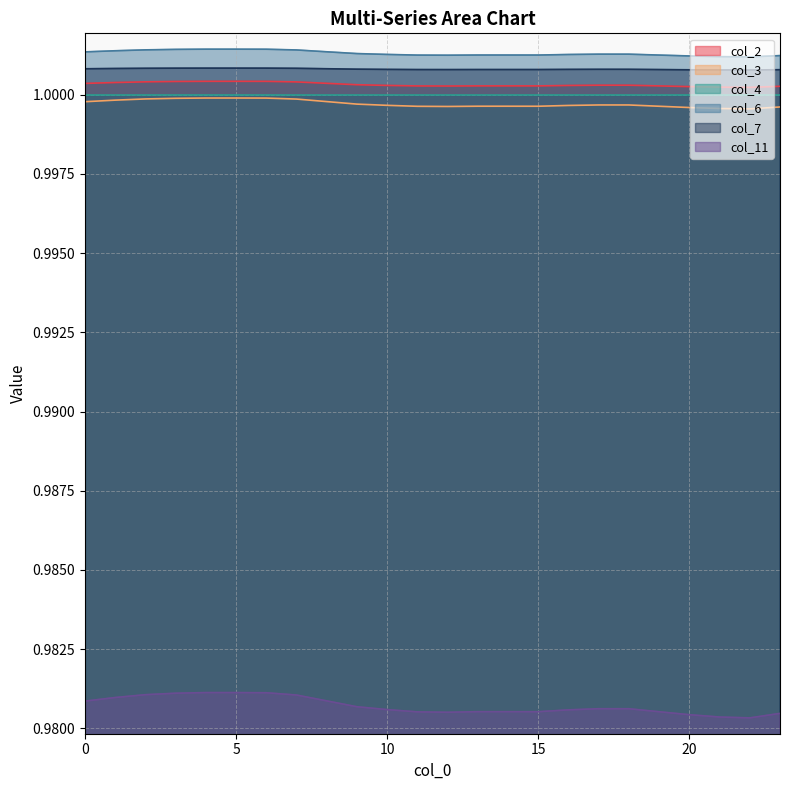

At which label is col_7 closest to 1?

22